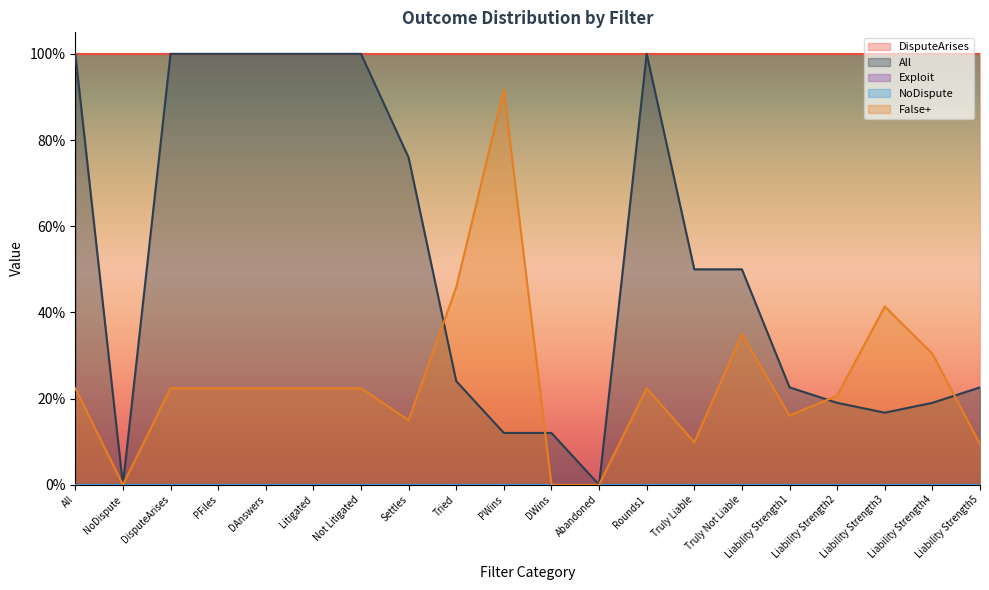

Between Tried and Liability Strength5, which series saw the biggest shift?

False+